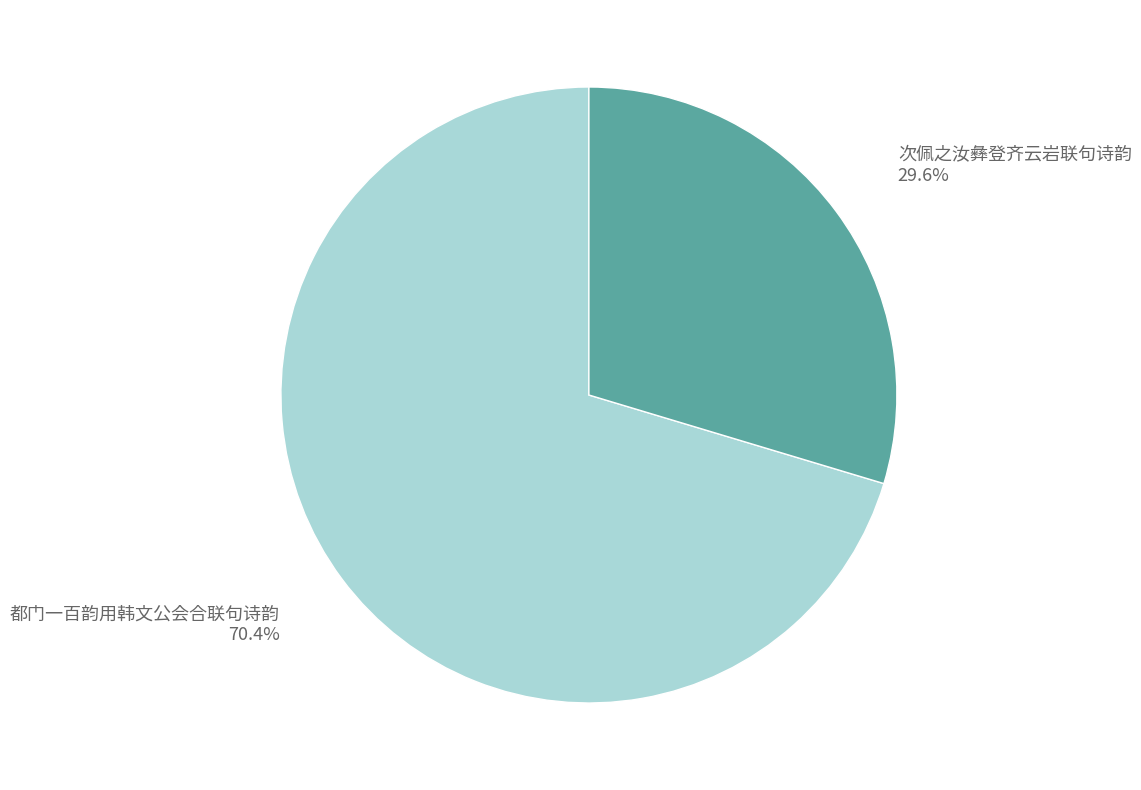

Rank the categories by value from lowest to highest.

次佩之汝彝登齐云岩联句诗韵, 都门一百韵用韩文公会合联句诗韵